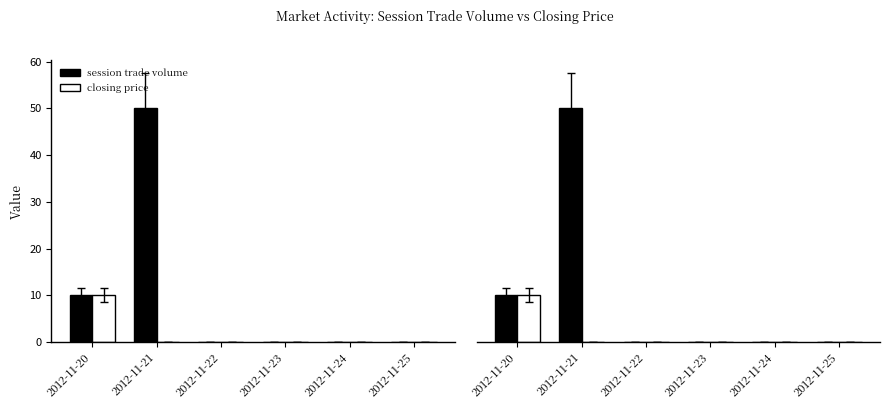

How many values in the session trade volume series exceed 0?

2